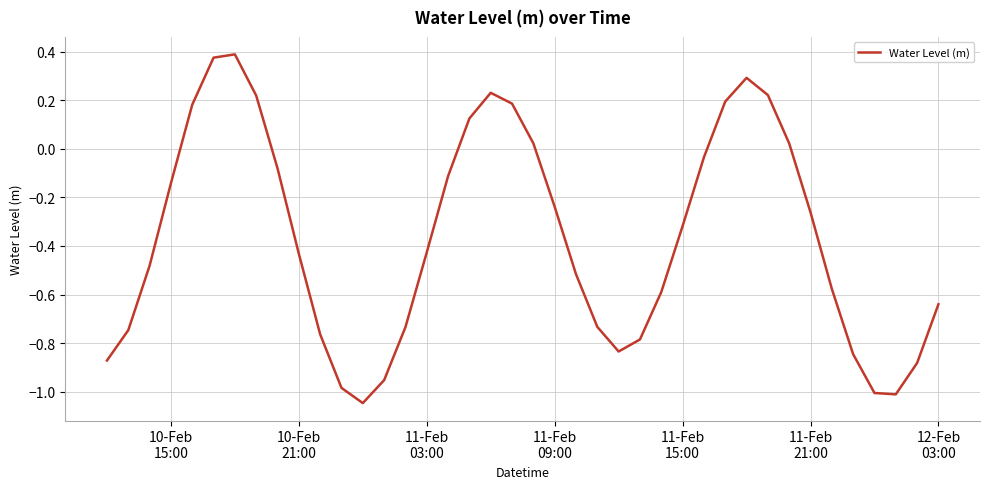

Does the chart have visible grid lines?

Yes